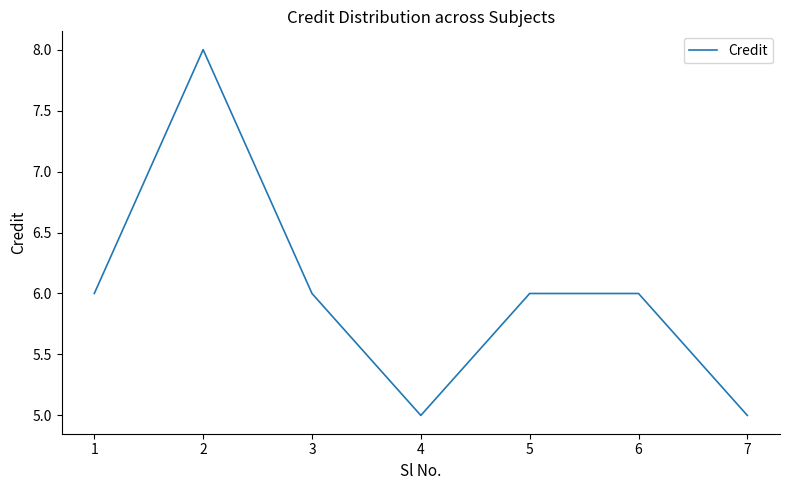

How many values are between 5 and 6?

6